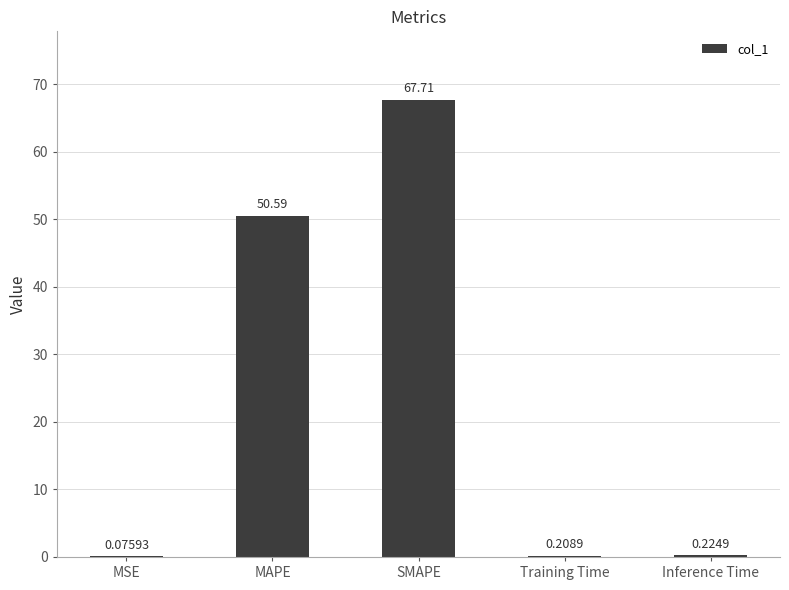

How many data points does each series have?

5